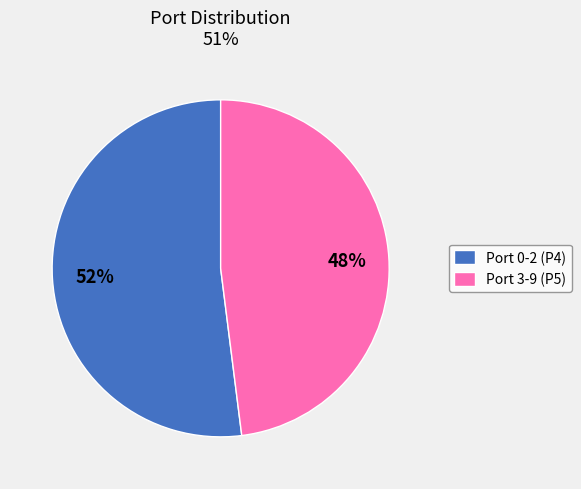

Which category has the smallest portion of the pie?

Port 3-9 (P5)